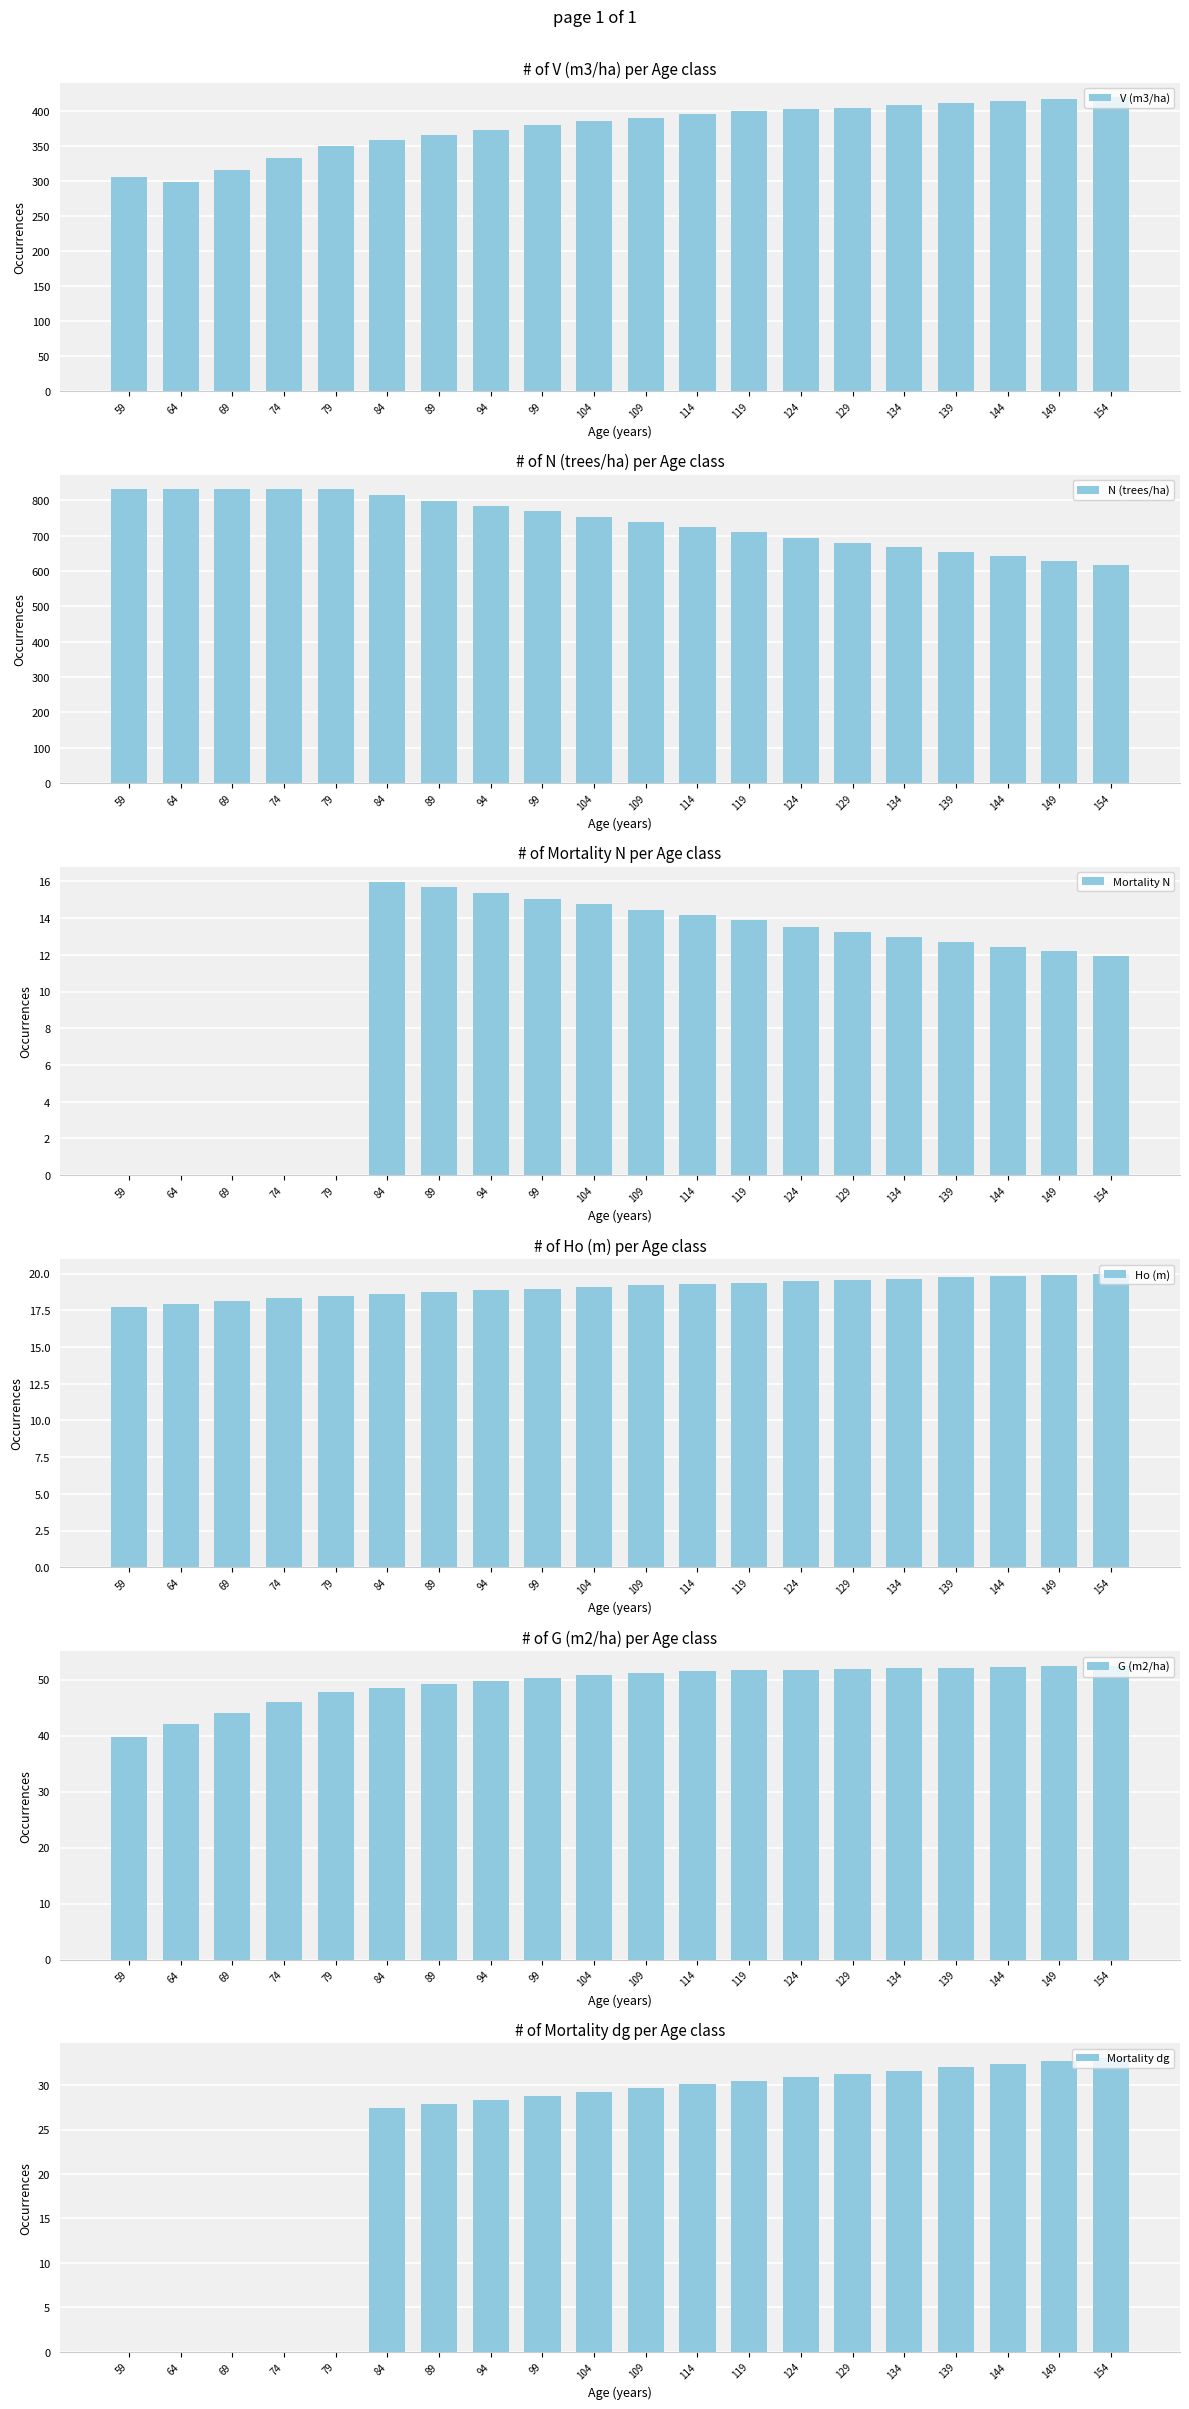

Are the bars grouped side by side (vs. stacked)?

Yes